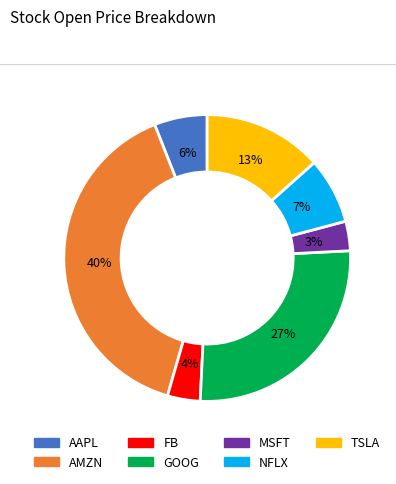

To the nearest percent, what is the combined percentage of TSLA and GOOG?

40%